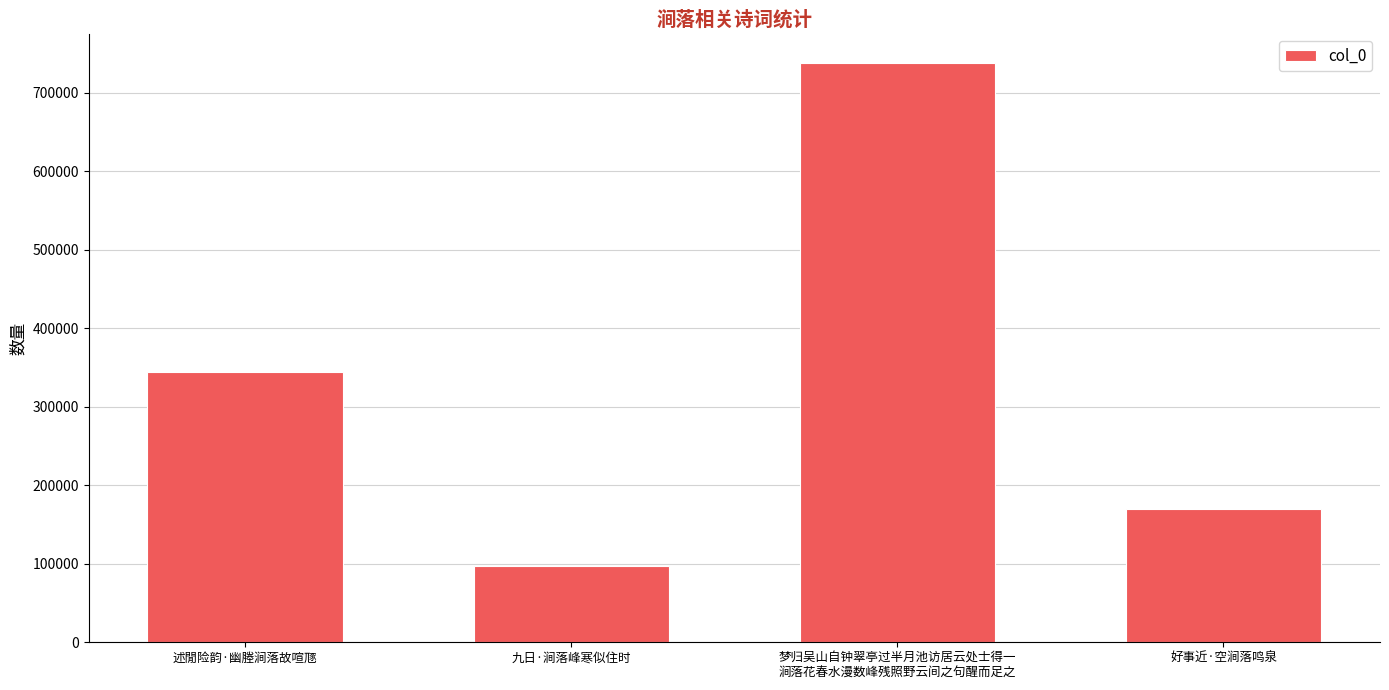

What is the ratio of the value at 九日·涧落峰寒似住时 to the value at 述閒险韵·幽塍涧落故喧豗?

0.3